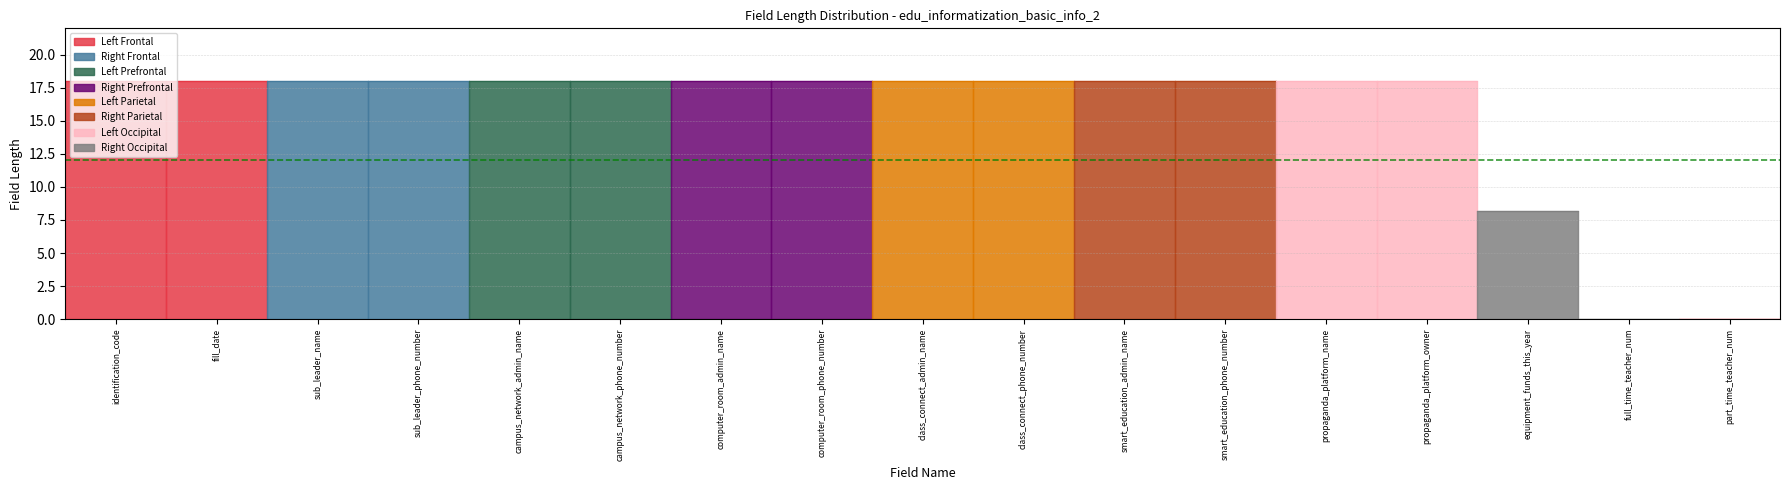

At which label is the value closest to 9?

equipment_funds_this_year